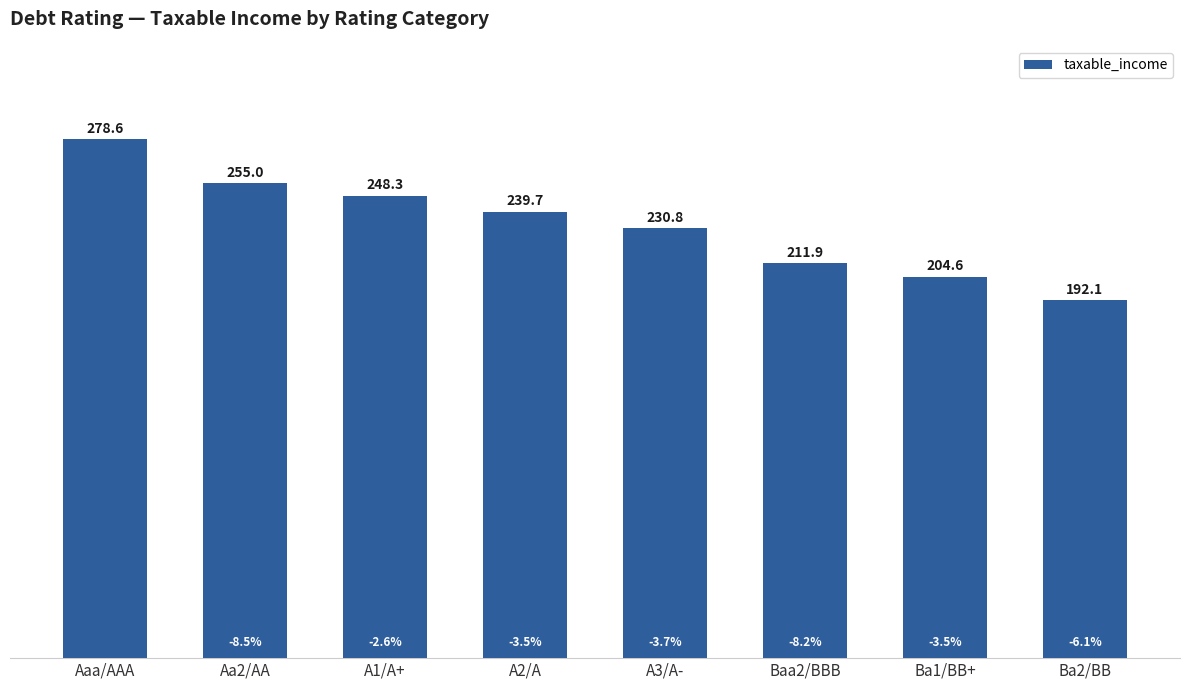

Approximately how many times larger is the value at Ba1/BB+ compared to A3/A-?

0.9